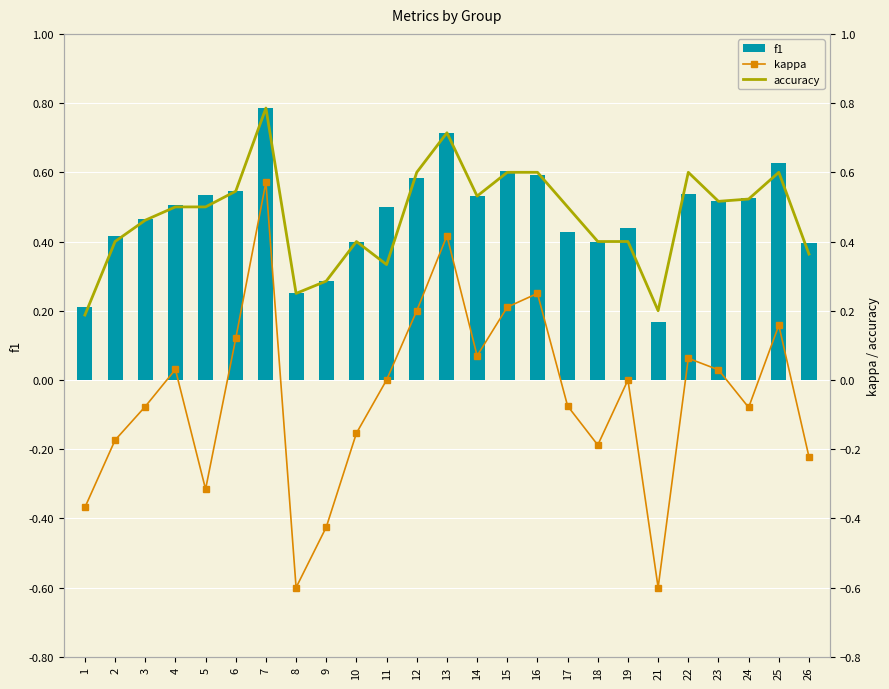

Read the kappa value at 3.

-0.1